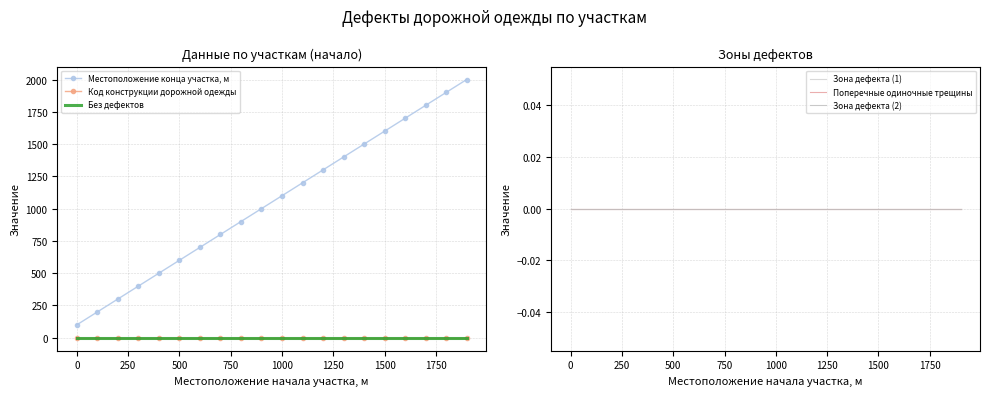

True or false: Поперечные одиночные трещины has more than 1 points higher than both neighbors.

False